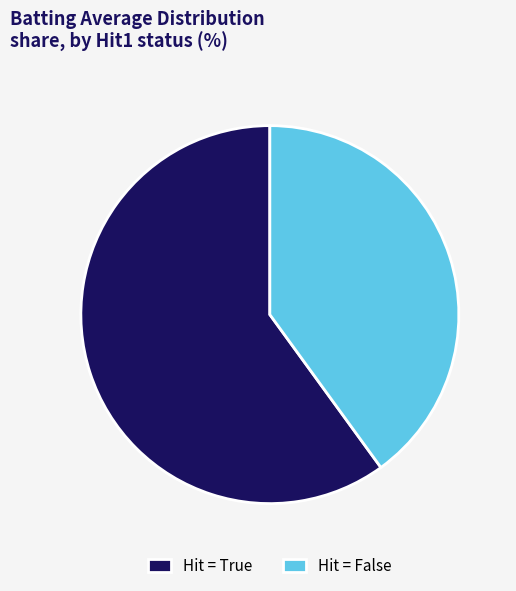

Is the sum of Hit = False and Hit = True greater than half?

Yes